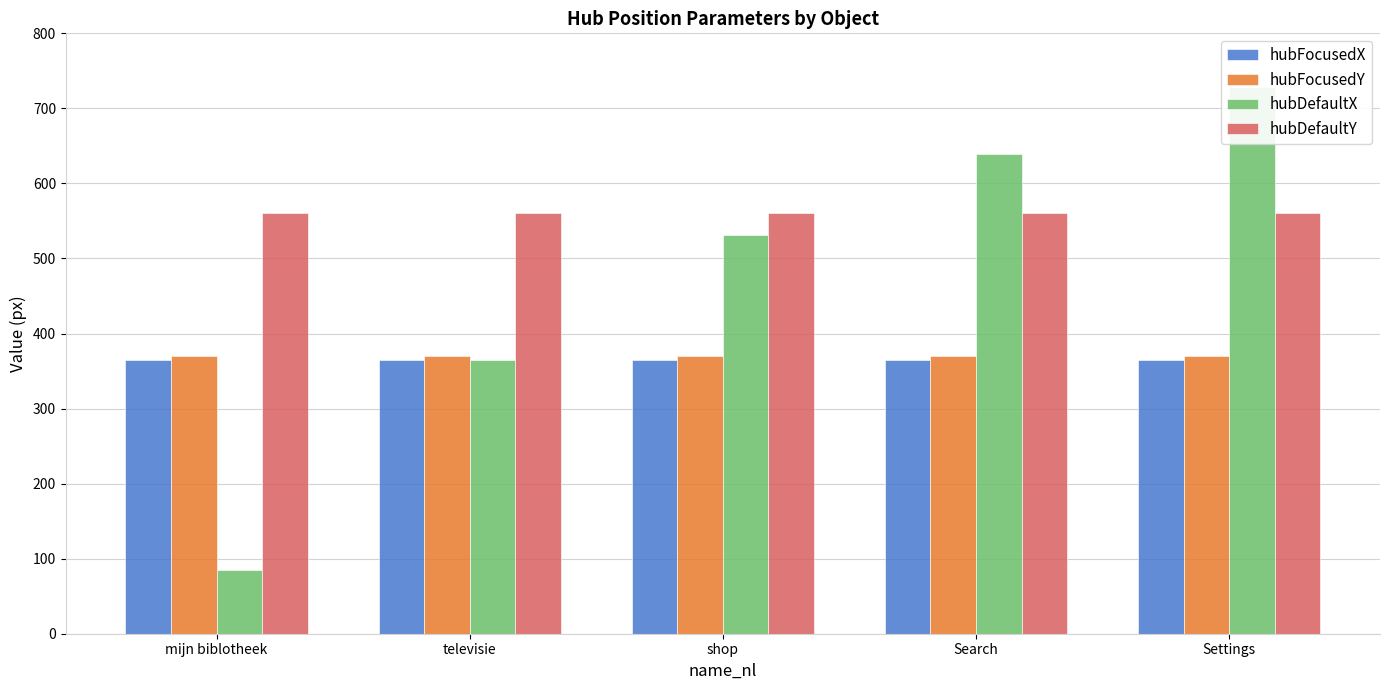

Where is hubFocusedY nearest to the value 370?

mijn biblotheek